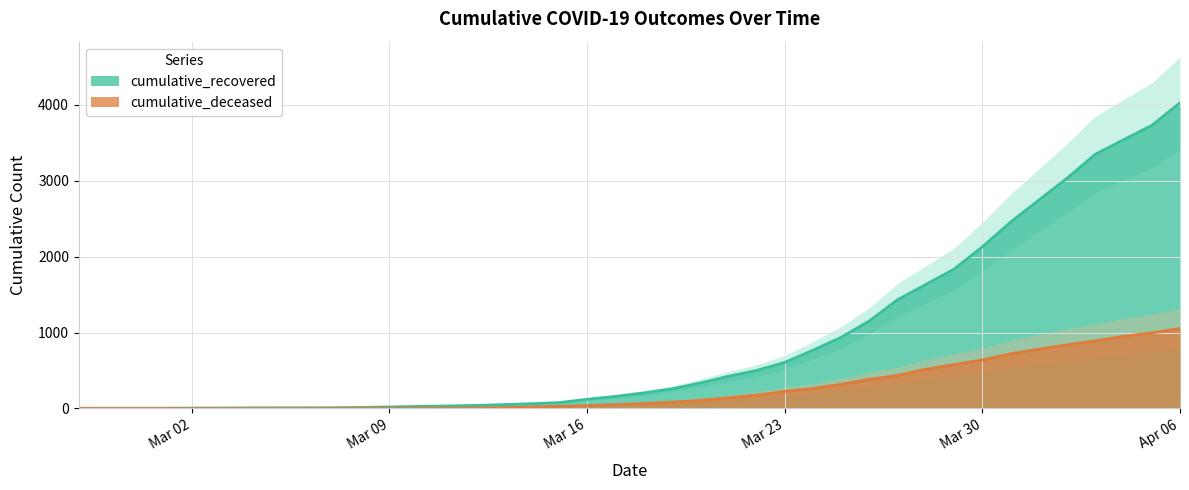

The cumulative_recovered series shows 1281 at 2020-03-29. True or false?

False